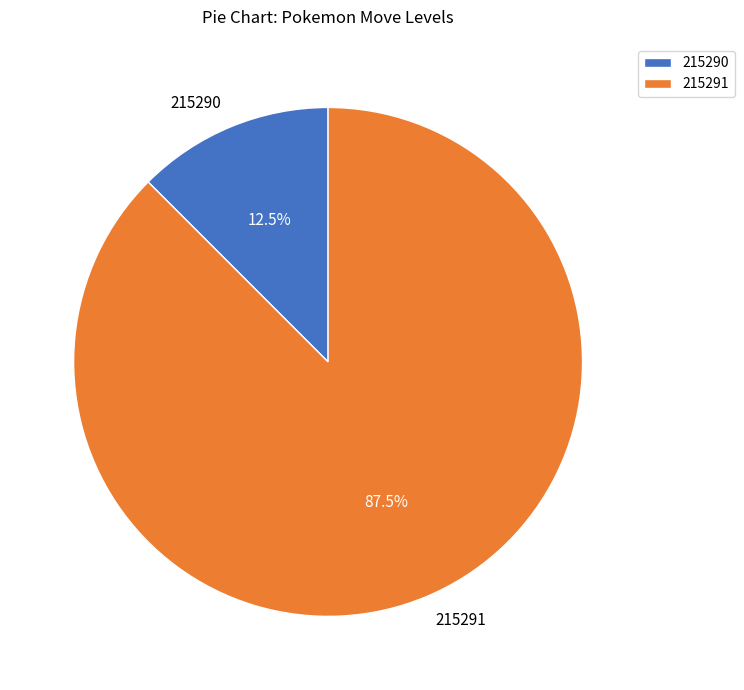

Count the number of slices in the pie.

2